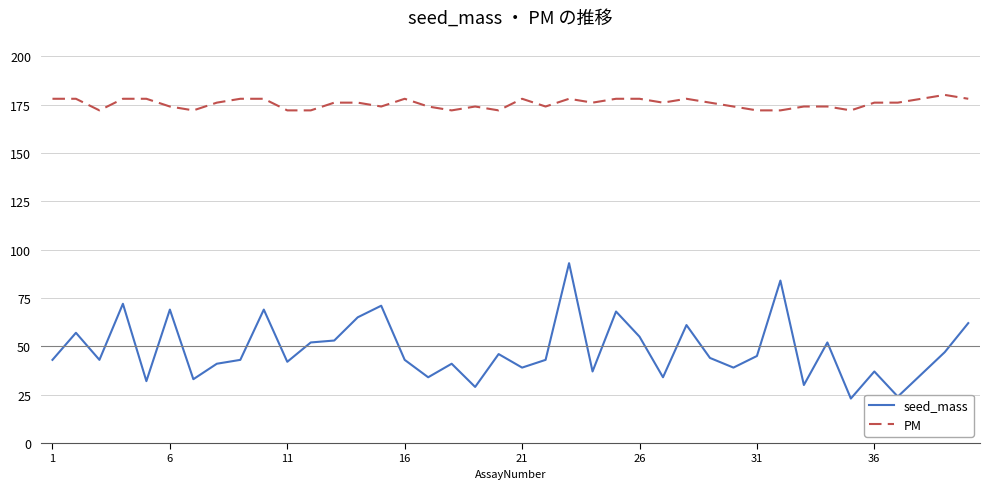

True or false: PM and seed_mass intersect in this chart.

False